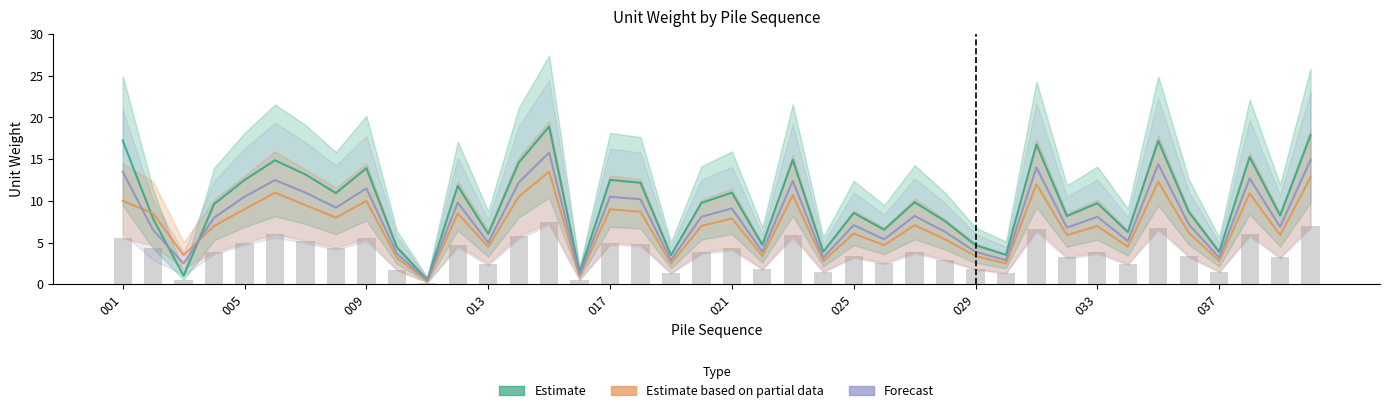

Reading left to right, list all the values displayed in this chart.

Estimate: 17.2	7.8	1.0	9.6	12.5	14.9	13.2	10.9	13.9	4.4	0.6	11.8	6.0	14.6	18.9	1.4	12.5	12.2	3.5	9.8	11.0	4.7	14.9	3.9	8.6	6.5	9.8	7.6	4.7	3.5	16.8	8.2	9.7	6.3	17.2	8.7	3.9	15.3	8.2	17.9
Estimate based on partial data: 10.0	8.5	3.5	7.0	9.0	11.0	9.5	8.0	10.0	3.2	0.4	8.5	4.5	10.5	13.5	1.0	9.0	8.7	2.5	7.0	7.9	3.4	10.7	2.8	6.1	4.7	7.1	5.4	3.4	2.5	12.0	5.9	7.0	4.5	12.3	6.2	2.8	10.9	5.9	12.8
Forecast: 13.5	6.5	2.5	8.0	10.5	12.5	11.0	9.2	11.5	3.7	0.5	9.8	5.0	12.2	15.8	1.2	10.5	10.2	2.9	8.1	9.1	3.9	12.4	3.2	7.1	5.4	8.2	6.3	3.9	2.9	14.0	6.8	8.1	5.2	14.4	7.2	3.2	12.7	6.9	14.9